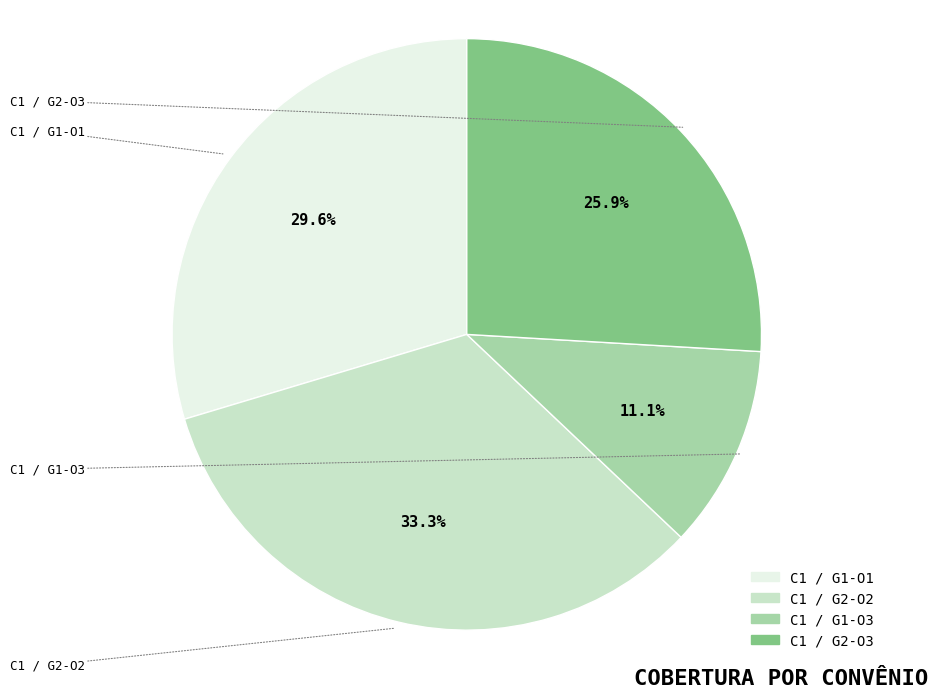

To the nearest percent, what is the difference between the C1 / G1-O3 and C1 / G1-O1 slice percentages?

19%